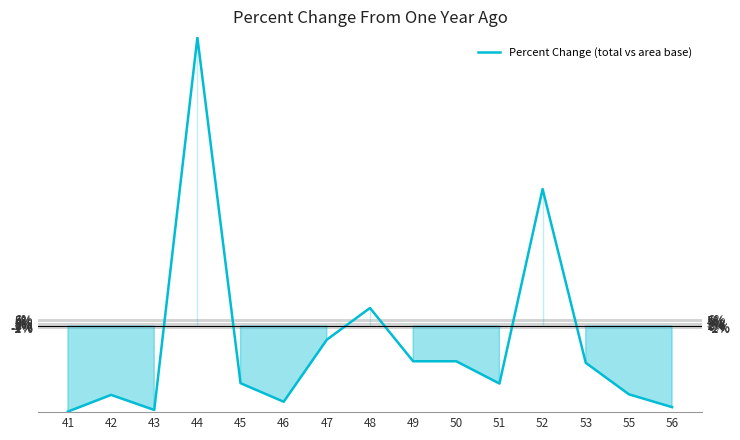

Reading left to right, list all the values displayed in this chart.

41=-75.0	42=-60.4	43=-73.6	44=252.9	45=-50.1	46=-66.4	47=-12.0	48=15.8	49=-30.9	50=-30.9	51=-50.4	52=120.0	53=-32.3	55=-59.9	56=-71.1